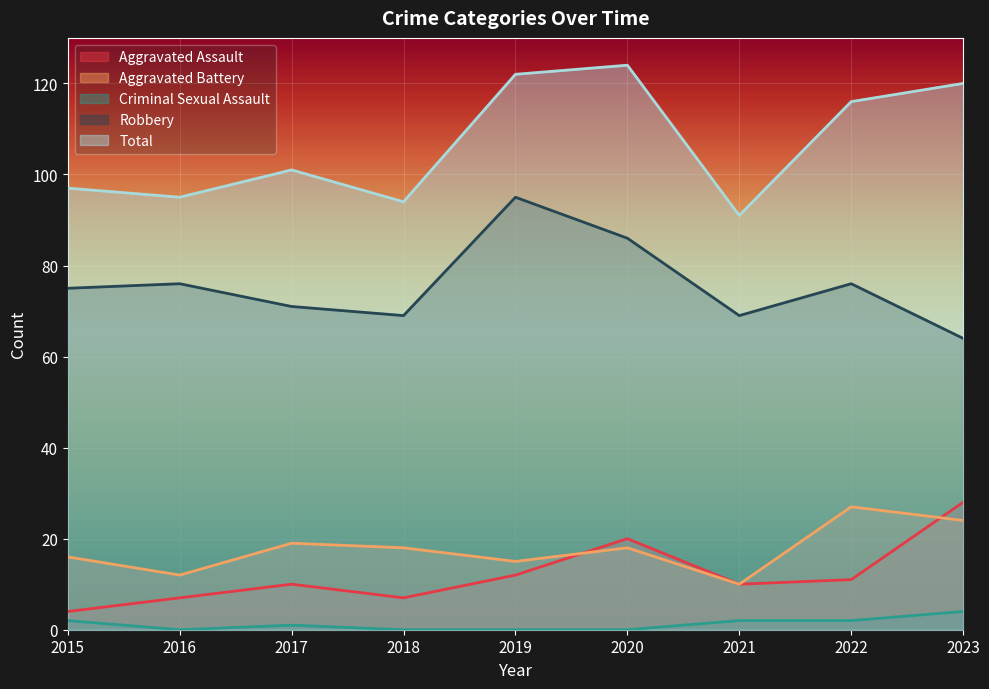

Reading left to right, extract all data points from this chart.

Aggravated Assault: 2015=4	2016=7	2017=10	2018=7	2019=12	2020=20	2021=10	2022=11	2023=28
Aggravated Battery: 2015=16	2016=12	2017=19	2018=18	2019=15	2020=18	2021=10	2022=27	2023=24
Criminal Sexual Assault: 2015=2	2016=0	2017=1	2018=0	2019=0	2020=0	2021=2	2022=2	2023=4
Robbery: 2015=75	2016=76	2017=71	2018=69	2019=95	2020=86	2021=69	2022=76	2023=64
Total: 2015=97	2016=95	2017=101	2018=94	2019=122	2020=124	2021=91	2022=116	2023=120